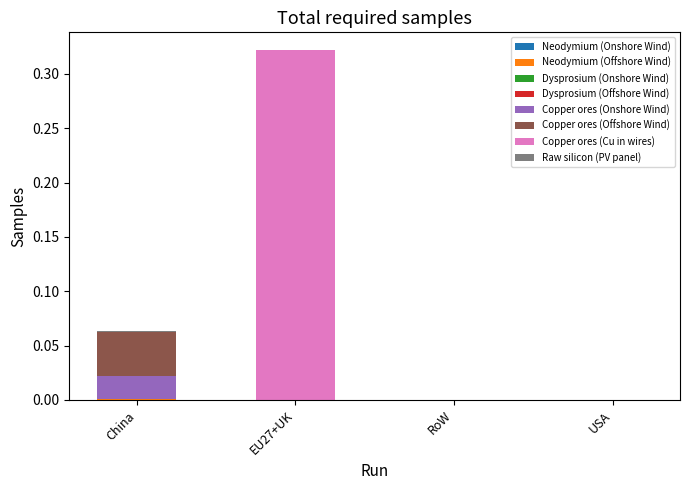

At which category is the sum across all series the highest?

EU27+UK